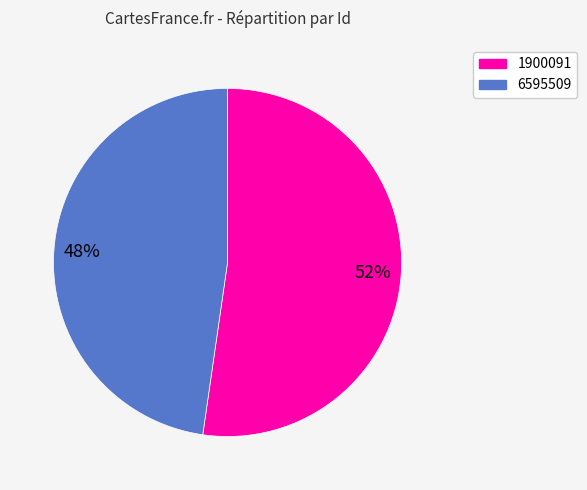

Which slice is the largest?

1900091